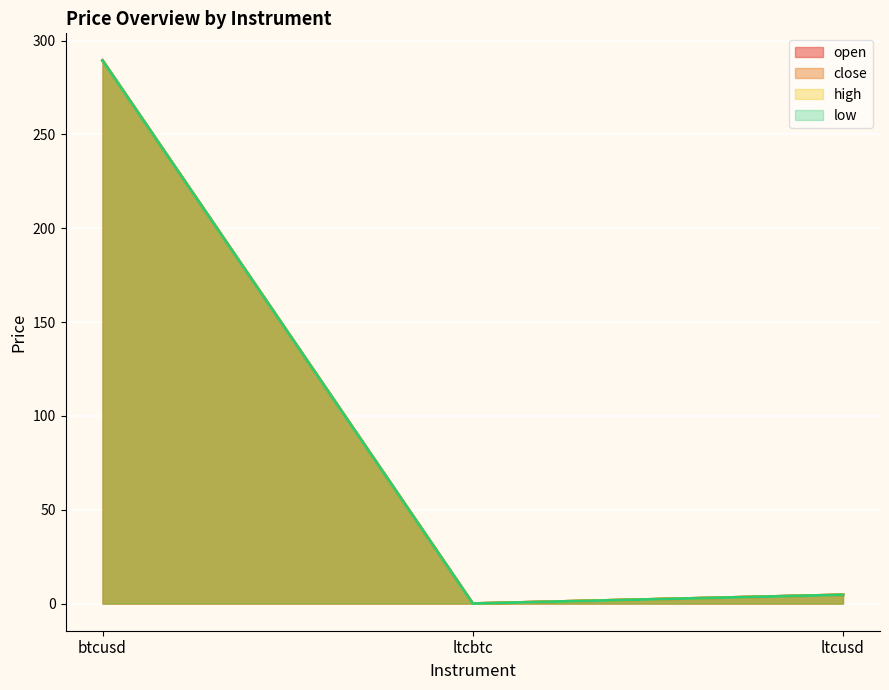

How many data points does each series have?

3